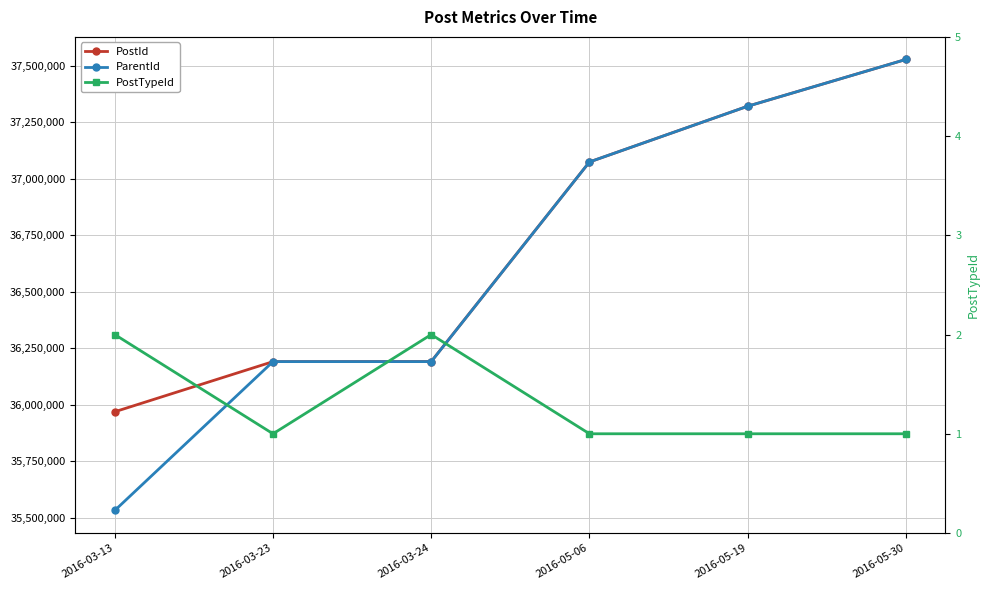

Reading left to right, list all the values displayed in this chart.

PostId: 2016-03-13=35969242	2016-03-23=36190916	2016-03-24=36191356	2016-05-06=37073639	2016-05-19=37320001	2016-05-30=37526878
ParentId: 2016-03-13=35532942	2016-03-23=36190916	2016-03-24=36190916	2016-05-06=37073639	2016-05-19=37320001	2016-05-30=37526878
PostTypeId: 2016-03-13=2	2016-03-23=1	2016-03-24=2	2016-05-06=1	2016-05-19=1	2016-05-30=1